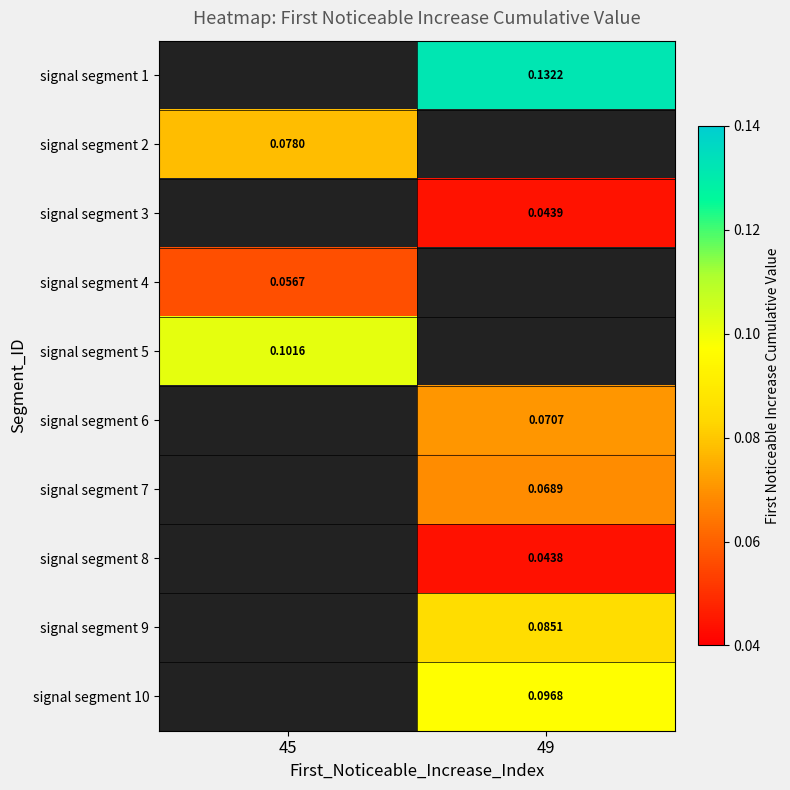

Which has a higher value, 45 or 49?

49